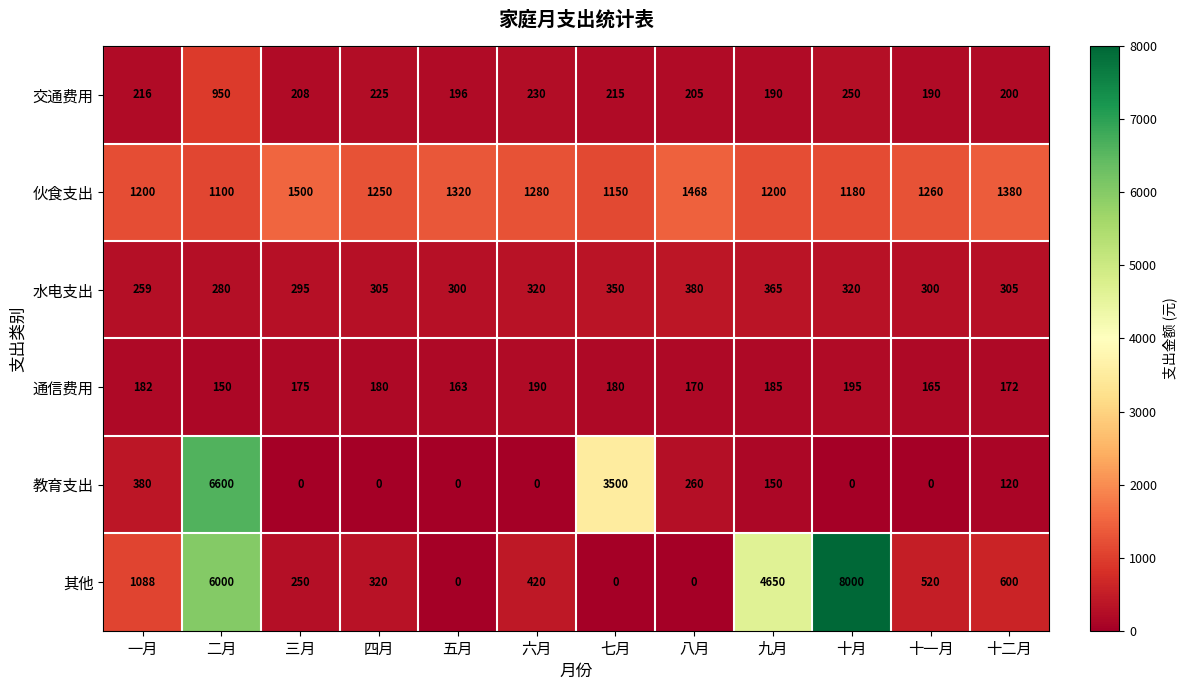

Where is 通信费用 nearest to the value 172?

十二月